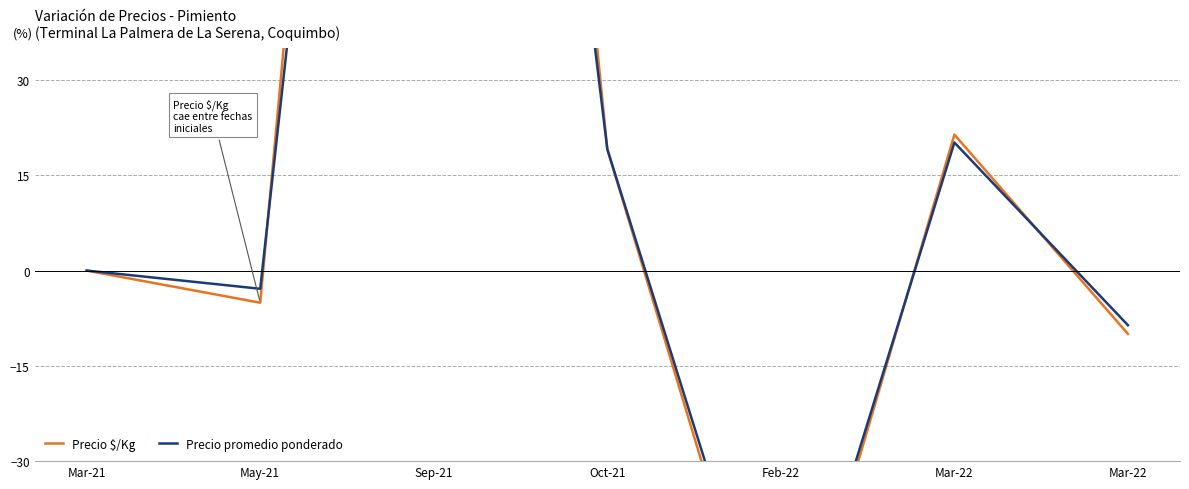

Rank the categories by Precio promedio ponderado value from highest to lowest.

Sep-21, Mar-22, Oct-21, Mar-21, May-21, Mar-22, Feb-22